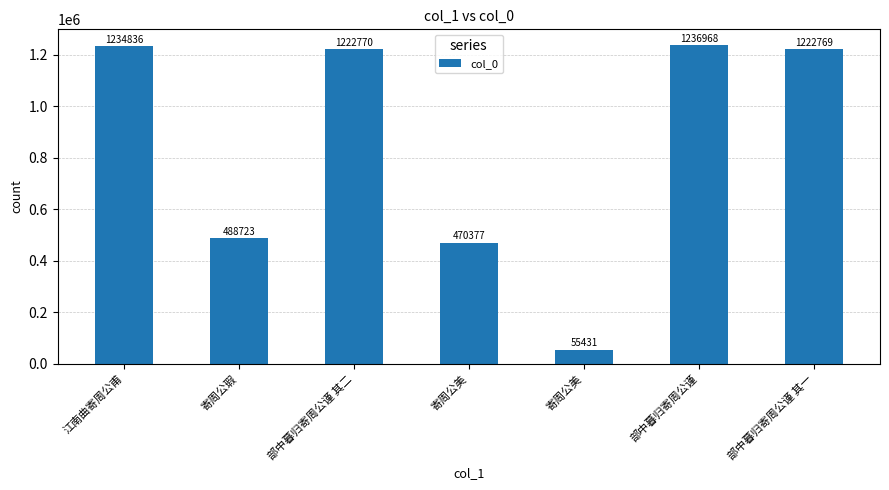

How many data points are less than 1222769?

3